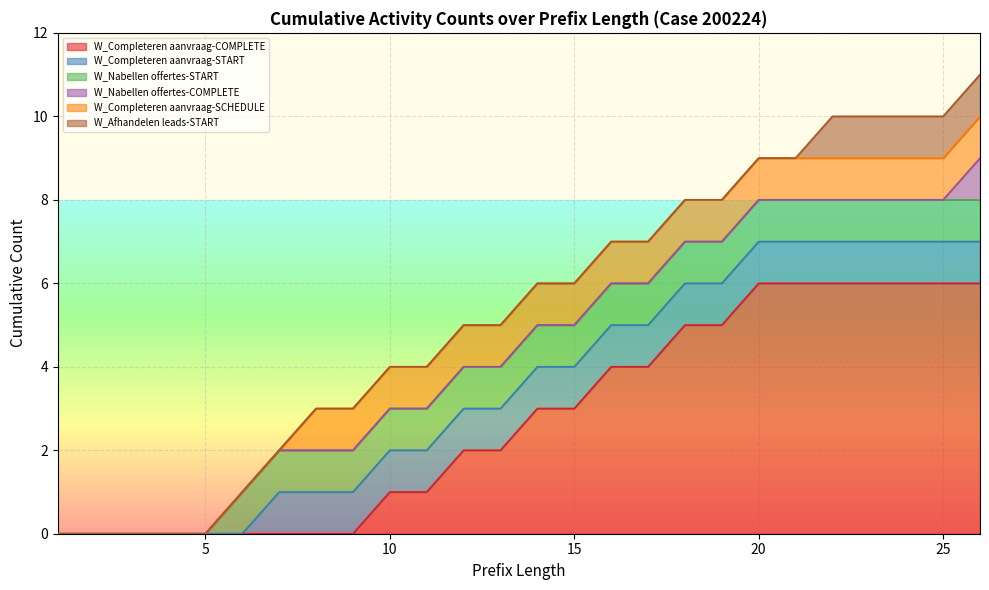

What is the value of the W_Nabellen offertes-START point at the 21st from the left?

1